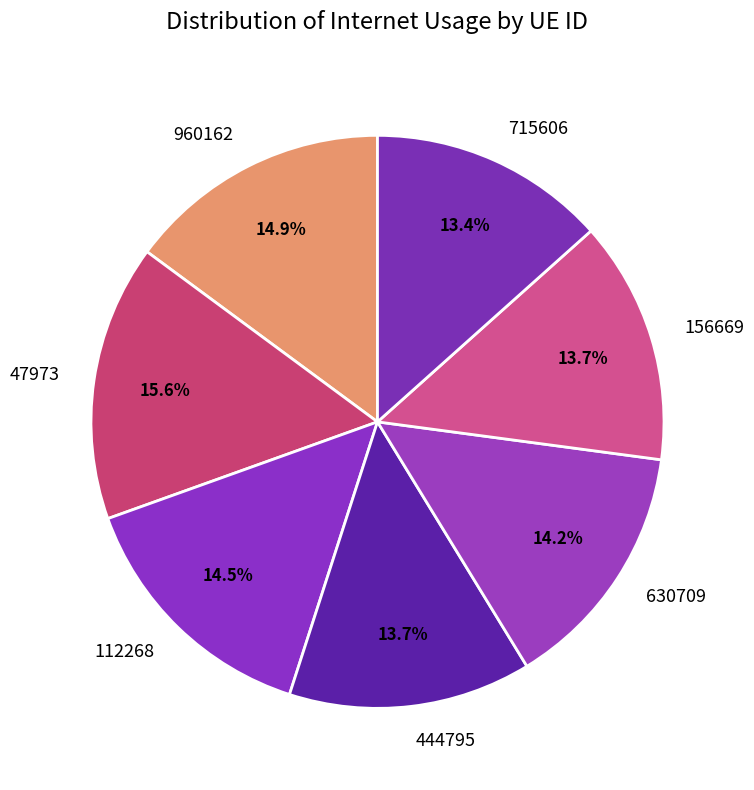

True or false: 960162 accounts for 15% of the total.

True